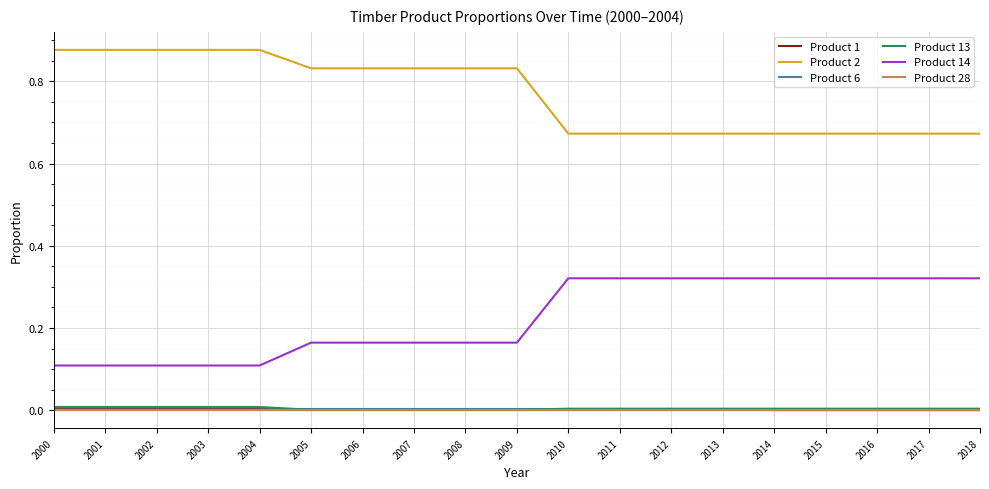

Is it true that Product 6 equals 0.0 at 2015?

True